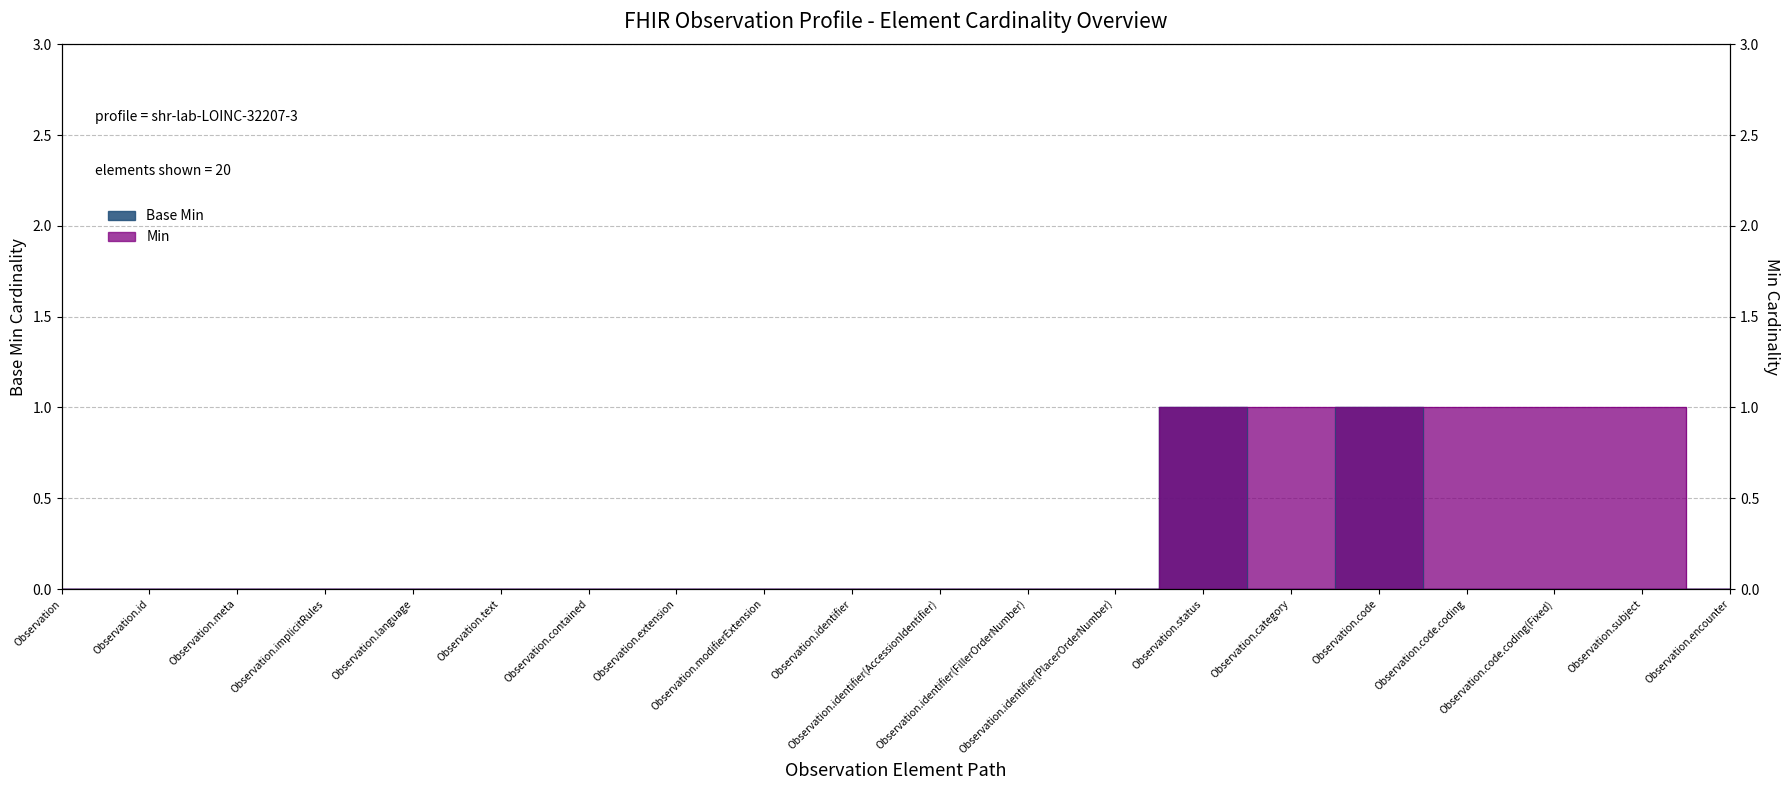

How many positive values are there?

2